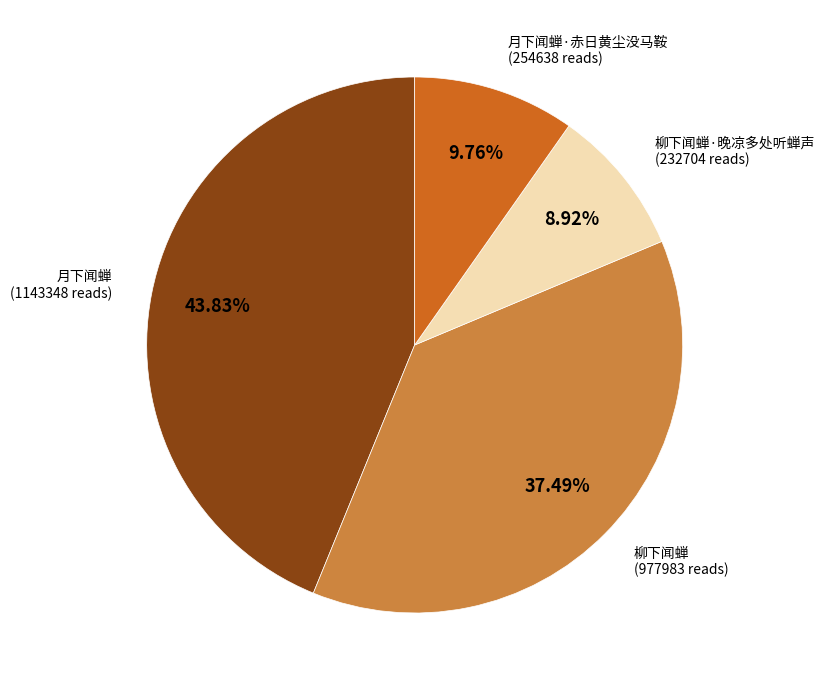

Is there any slice that represents more than half of the pie?

No